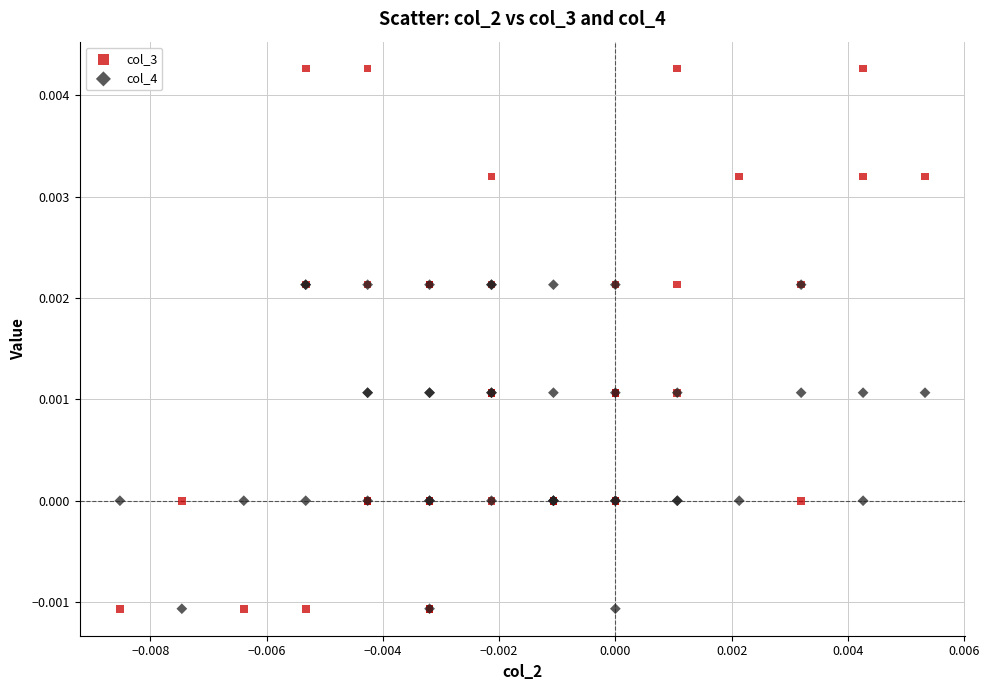

Which series has the largest Y range (max minus min)?

col_3